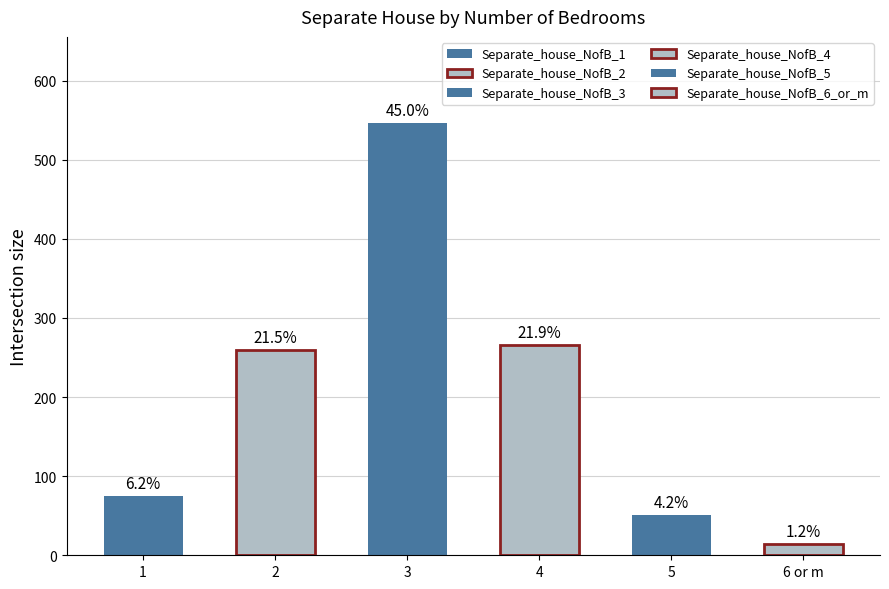

Are the bars horizontal?

No